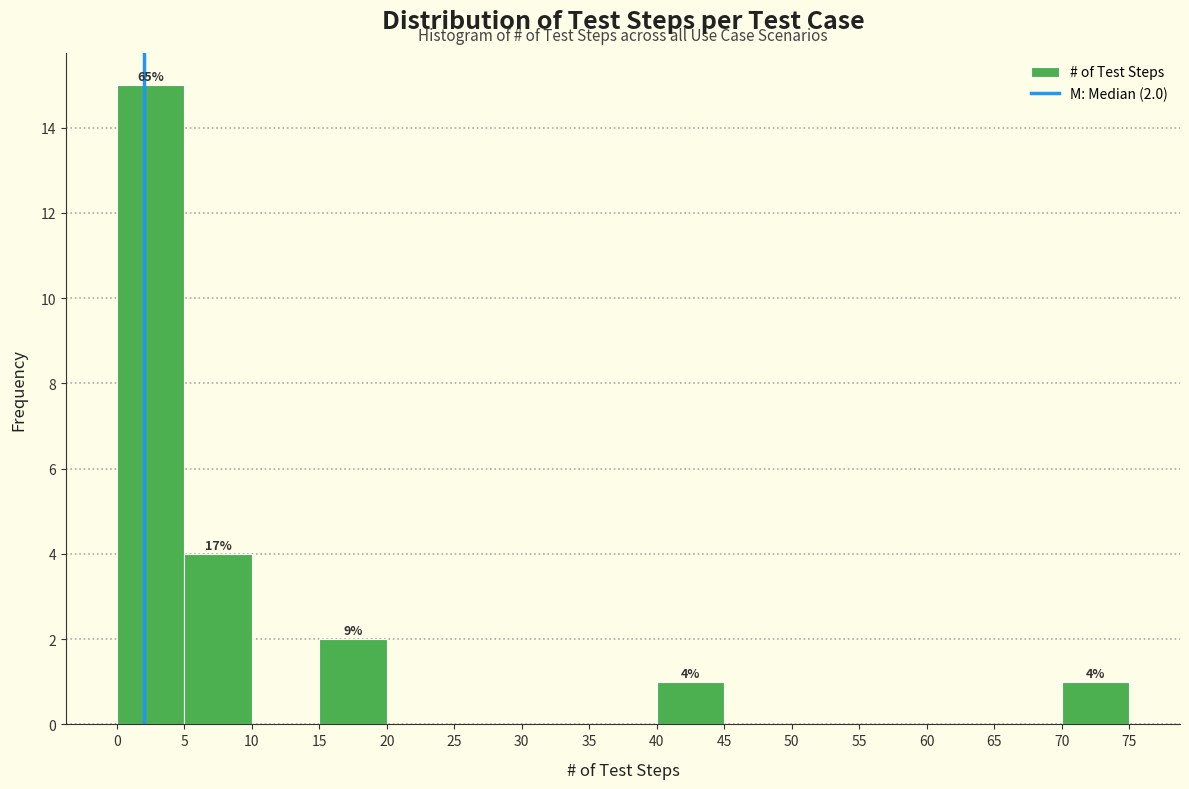

Over which range of the x-axis is the bar tallest?

0 to 5